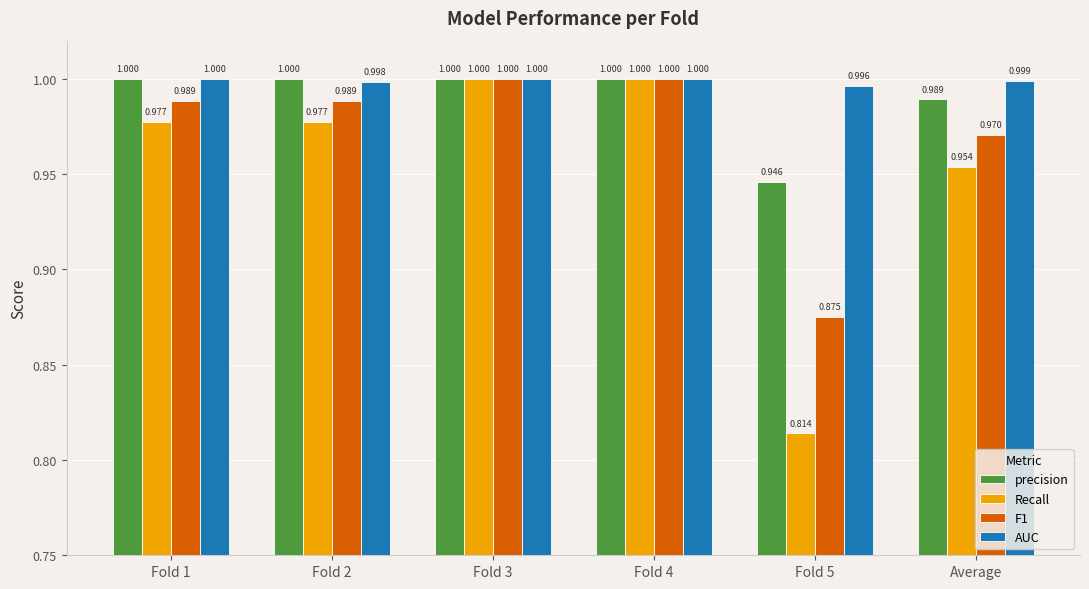

Rank the series by their average value, from lowest to highest.

Recall, F1, precision, AUC